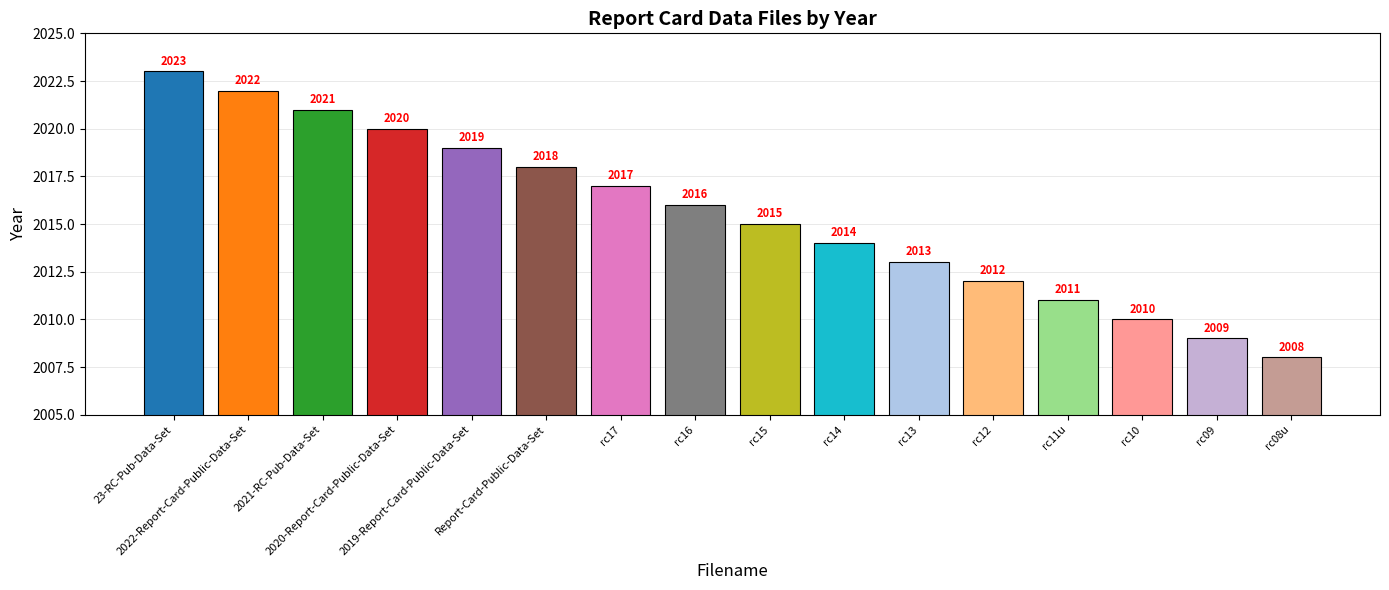

List the labels in order of value, largest first.

23-RC-Pub-Data-Set, 2022-Report-Card-Public-Data-Set, 2021-RC-Pub-Data-Set, 2020-Report-Card-Public-Data-Set, 2019-Report-Card-Public-Data-Set, Report-Card-Public-Data-Set, rc17, rc16, rc15, rc14, rc13, rc12, rc11u, rc10, rc09, rc08u